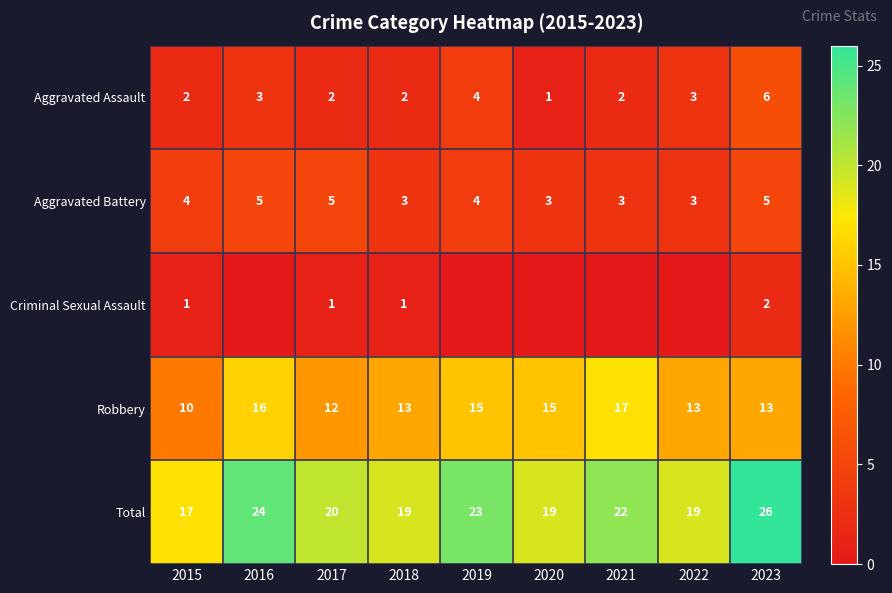

What is the sum of the Total values at 2019 and 2020?

42